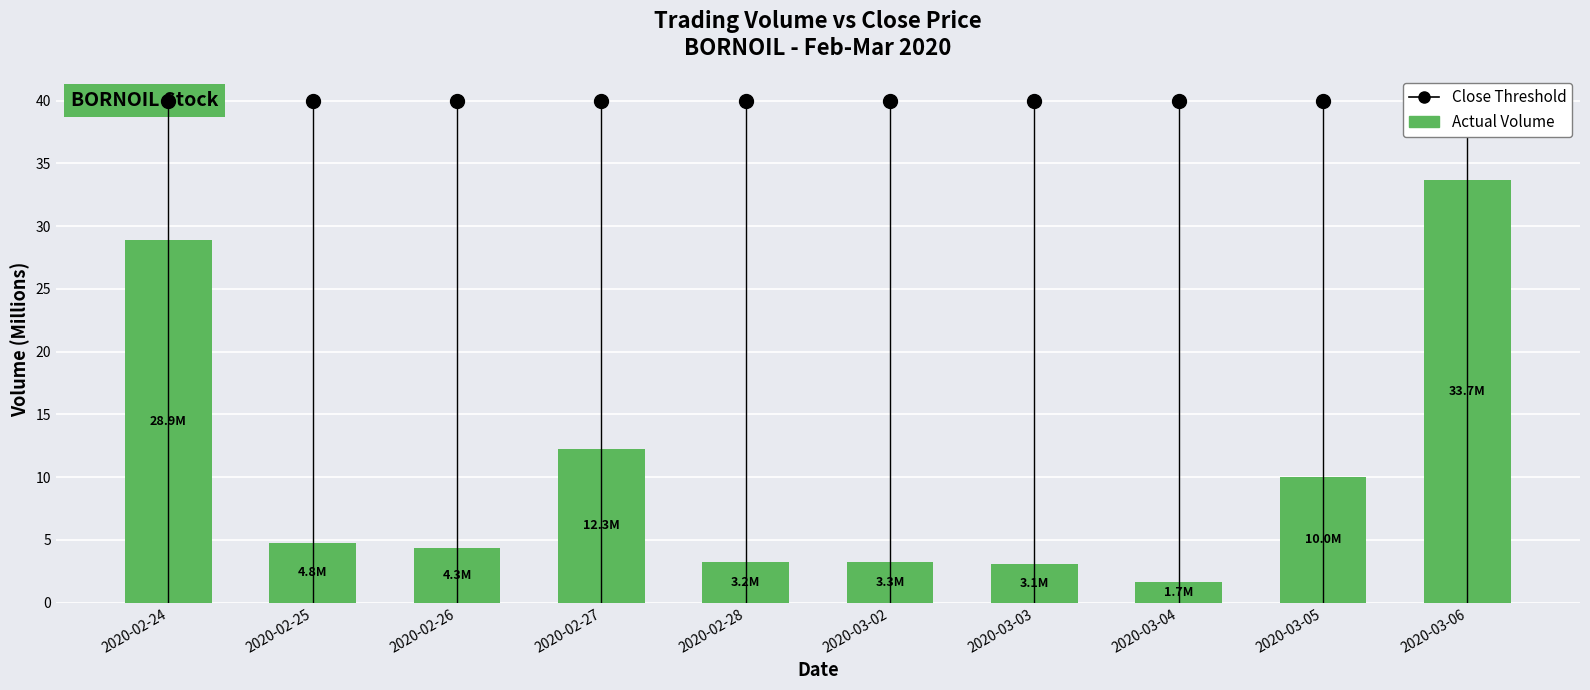

Does the chart contain stacked bars?

No